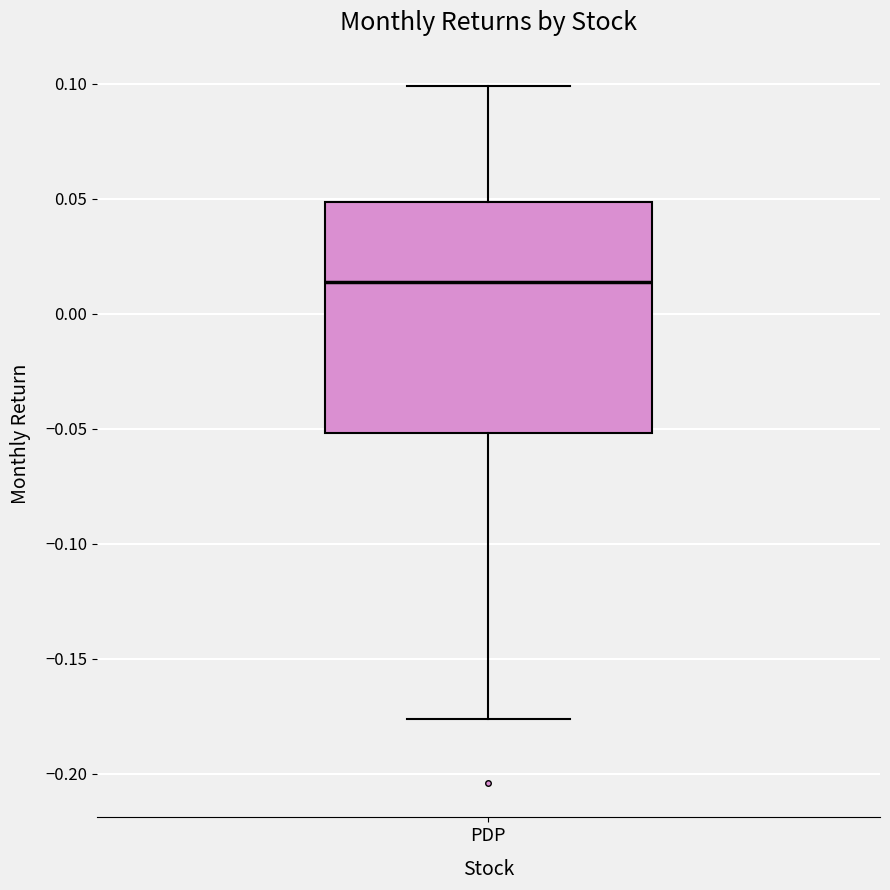

Transcribe this box plot: give where the median line is, the range the box spans, and where the two whiskers end, as read against the y-axis. The values are not printed on the chart, so give them approximately, as read against the axis.

median 0.015, box -0.050 to 0.050, whiskers -0.175 to 0.100